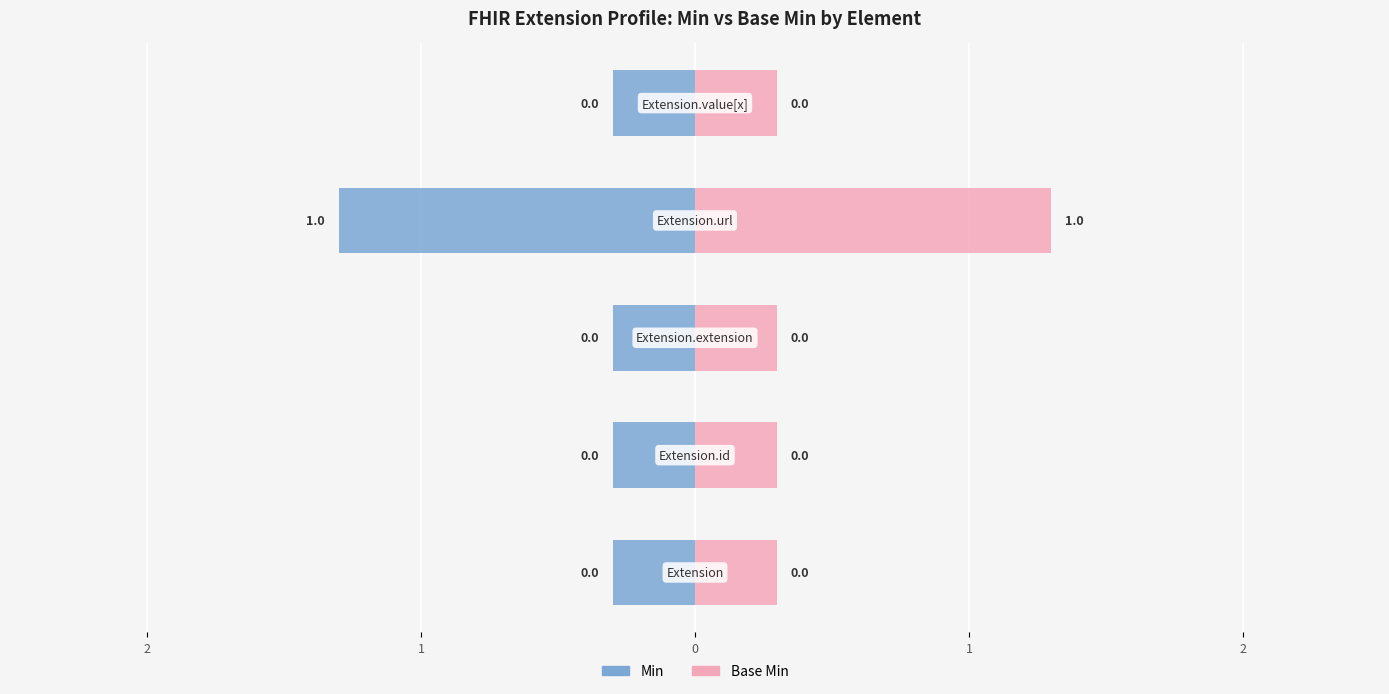

What is the sum of the Min values at 2 and 2?

-0.6